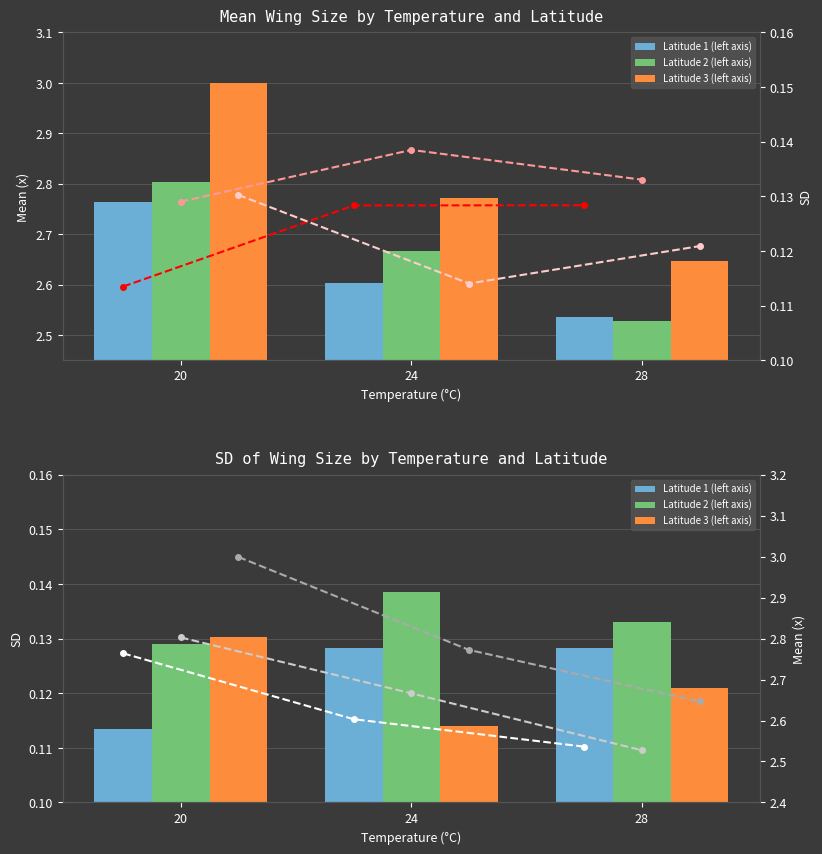

At how many categories does at least one series exceed 0?

3